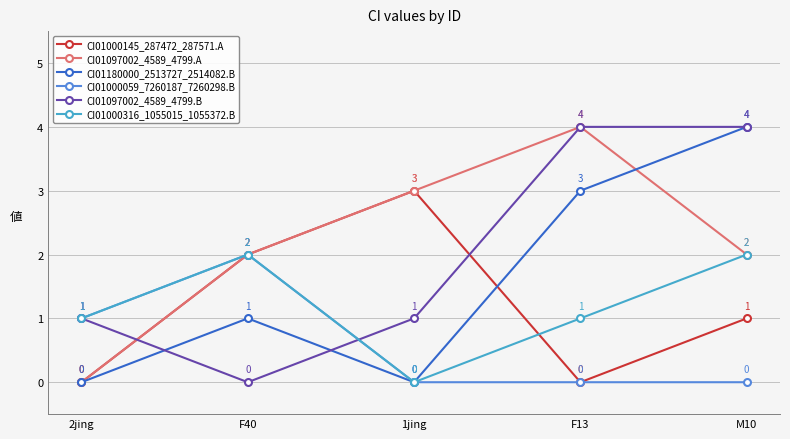

What is the total value across all series at F40?

9